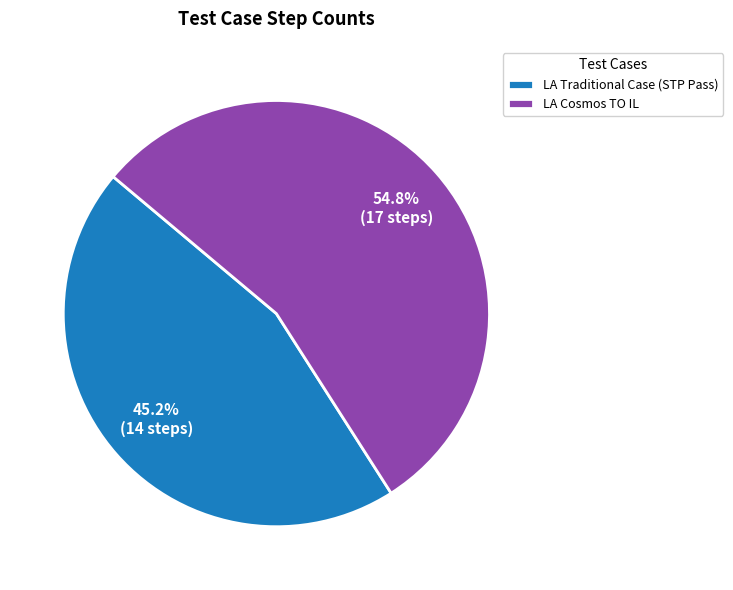

Which slice is the largest?

LA Cosmos TO IL